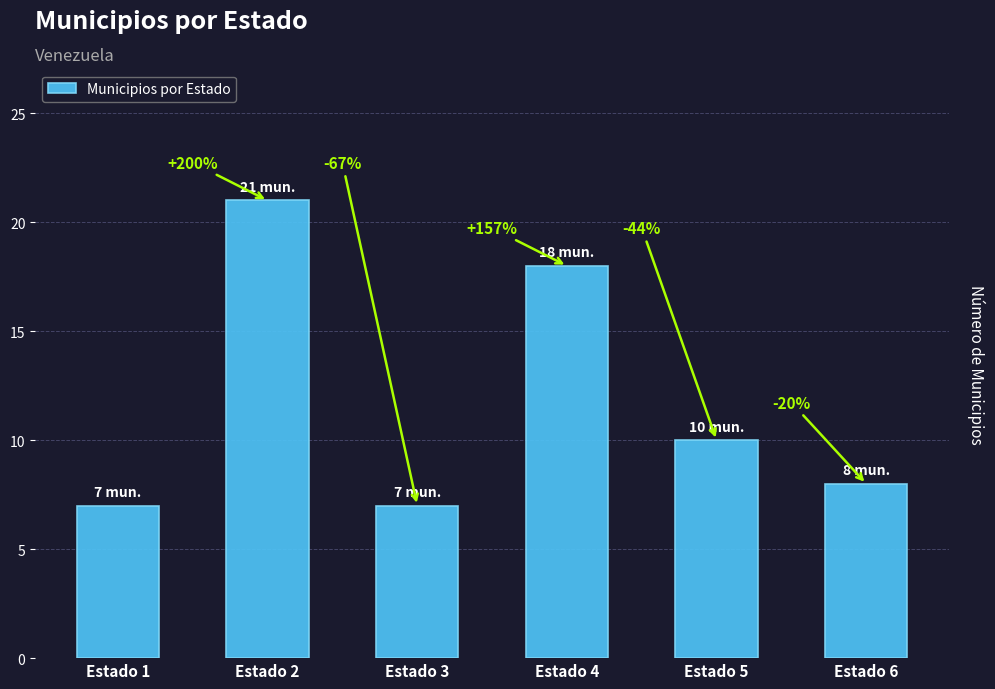

Is it true that the value at Estado 6 is 8?

True